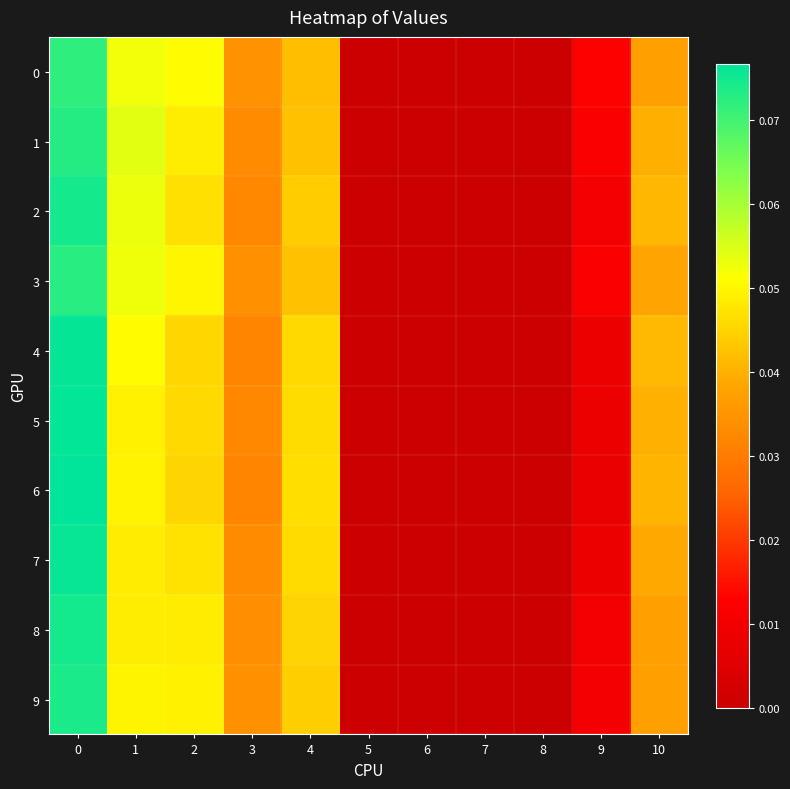

Reading right to left, list all the values displayed in this chart.

0: 10=0.0	9=0.0	8=0.0	7=0.0	6=0.0	5=0.0	4=0.0	3=0.0	2=0.1	1=0.1	0=0.1
1: 10=0.0	9=0.0	8=0.0	7=0.0	6=0.0	5=0.0	4=0.0	3=0.0	2=0.0	1=0.1	0=0.1
2: 10=0.0	9=0.0	8=0.0	7=0.0	6=0.0	5=0.0	4=0.0	3=0.0	2=0.0	1=0.1	0=0.1
3: 10=0.0	9=0.0	8=0.0	7=0.0	6=0.0	5=0.0	4=0.0	3=0.0	2=0.0	1=0.1	0=0.1
4: 10=0.0	9=0.0	8=0.0	7=0.0	6=0.0	5=0.0	4=0.0	3=0.0	2=0.0	1=0.1	0=0.1
5: 10=0.0	9=0.0	8=0.0	7=0.0	6=0.0	5=0.0	4=0.0	3=0.0	2=0.0	1=0.0	0=0.1
6: 10=0.0	9=0.0	8=0.0	7=0.0	6=0.0	5=0.0	4=0.0	3=0.0	2=0.0	1=0.0	0=0.1
7: 10=0.0	9=0.0	8=0.0	7=0.0	6=0.0	5=0.0	4=0.0	3=0.0	2=0.0	1=0.0	0=0.1
8: 10=0.0	9=0.0	8=0.0	7=0.0	6=0.0	5=0.0	4=0.0	3=0.0	2=0.0	1=0.0	0=0.1
9: 10=0.0	9=0.0	8=0.0	7=0.0	6=0.0	5=0.0	4=0.0	3=0.0	2=0.0	1=0.0	0=0.1